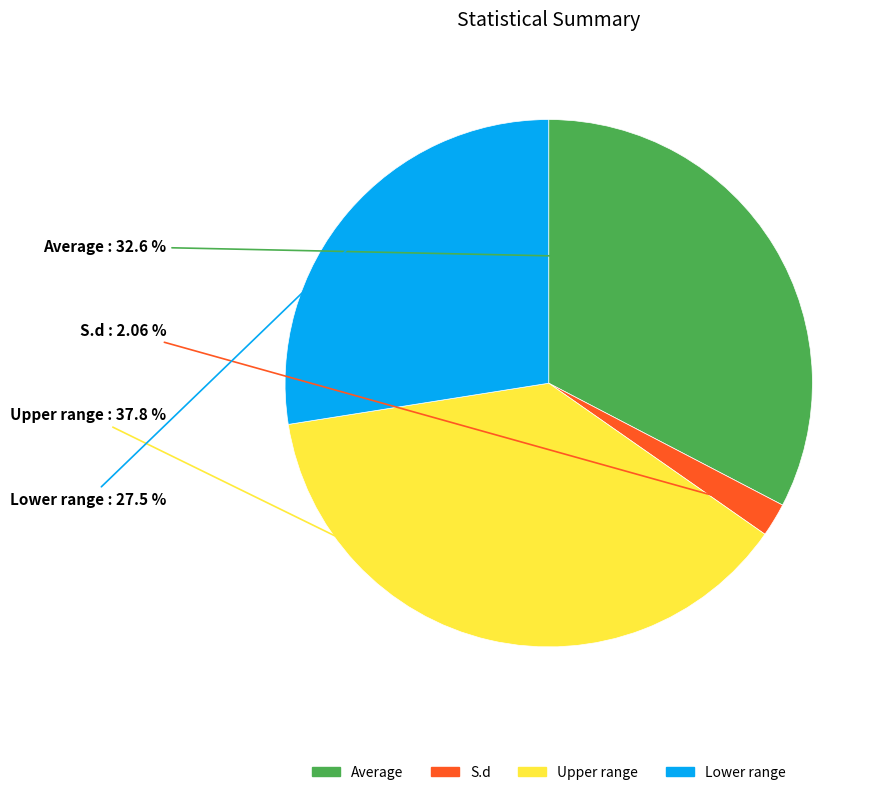

To the nearest percent, what is the difference between the Upper range and Lower range slice percentages?

10%